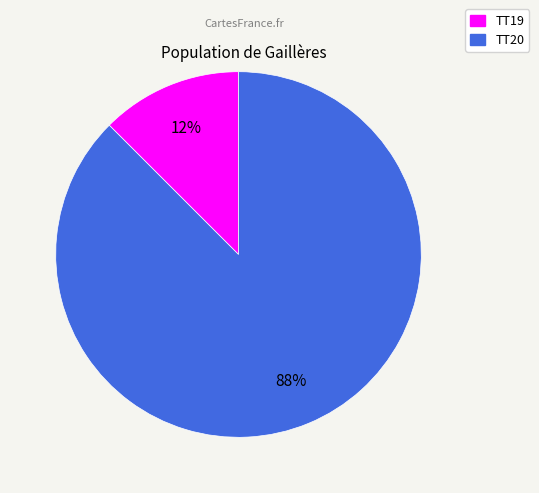

Does TT19 account for over 50% of the chart?

No